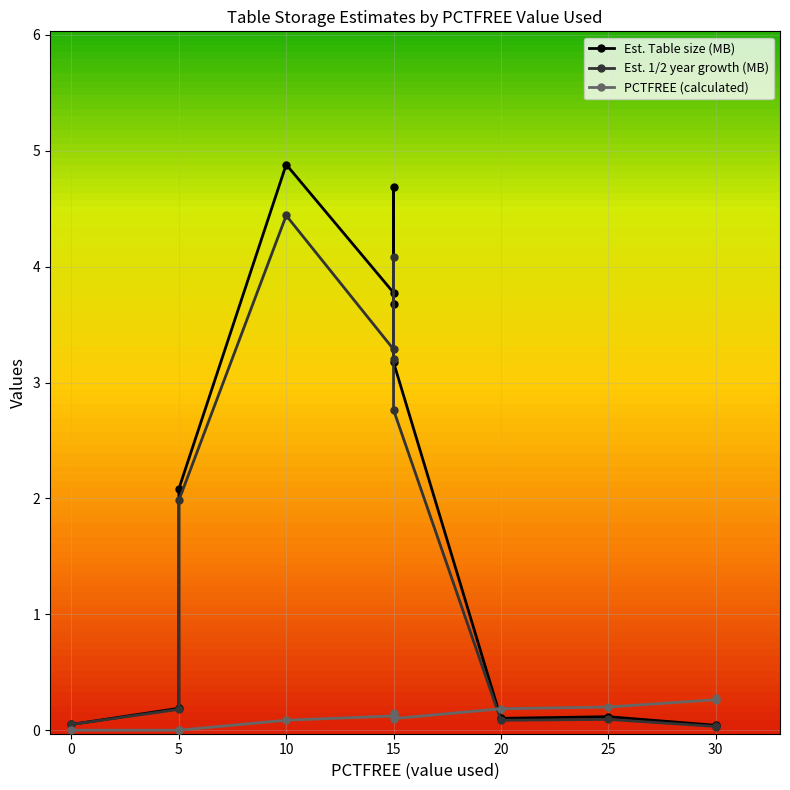

Reading left to right, list all the values displayed in this chart.

Est. Table size (MB): I_ACCOUNT=3.8	I_BILLING=4.7	I_BUDGET=0.2	I_DONATION=3.7	I_DONATION_DETAIL=2.1	I_FOCUS_AREA=0.0	I_GIVING_LEVEL=0.1	I_PROJ_FOCUSAREA=0.1	I_PROJ_PROJTYPE=0.0	I_PROJECT=4.9	I_PROJECT_TYPE=0.0	I_WEBSITE=3.2
Est. 1/2 year growth (MB): I_ACCOUNT=3.3	I_BILLING=4.1	I_BUDGET=0.2	I_DONATION=3.2	I_DONATION_DETAIL=2.0	I_FOCUS_AREA=0.0	I_GIVING_LEVEL=0.1	I_PROJ_FOCUSAREA=0.1	I_PROJ_PROJTYPE=0.0	I_PROJECT=4.4	I_PROJECT_TYPE=0.0	I_WEBSITE=2.8
PCTFREE (calculated): I_ACCOUNT=0.1	I_BILLING=0.1	I_BUDGET=0.0	I_DONATION=0.1	I_DONATION_DETAIL=0.0	I_FOCUS_AREA=0.3	I_GIVING_LEVEL=0.2	I_PROJ_FOCUSAREA=0.2	I_PROJ_PROJTYPE=0.0	I_PROJECT=0.1	I_PROJECT_TYPE=0.3	I_WEBSITE=0.1